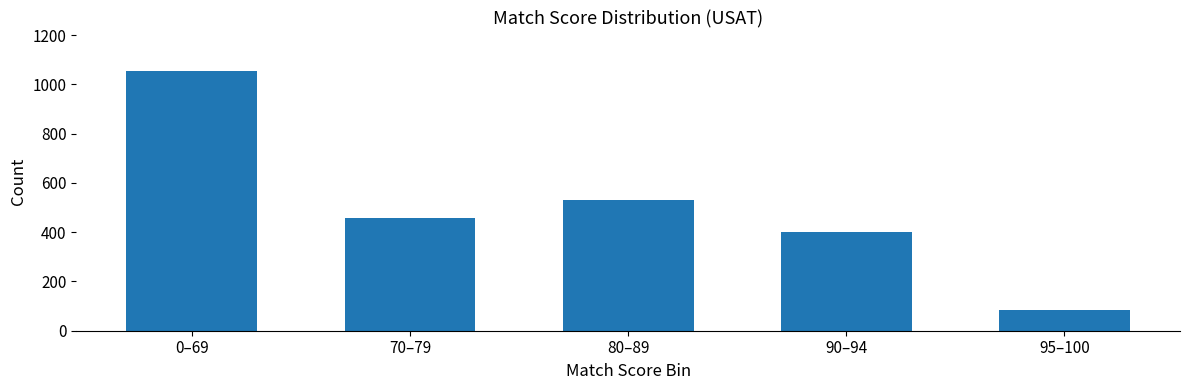

Reading left to right, list all the values displayed in this chart.

1053	457	532	402	84